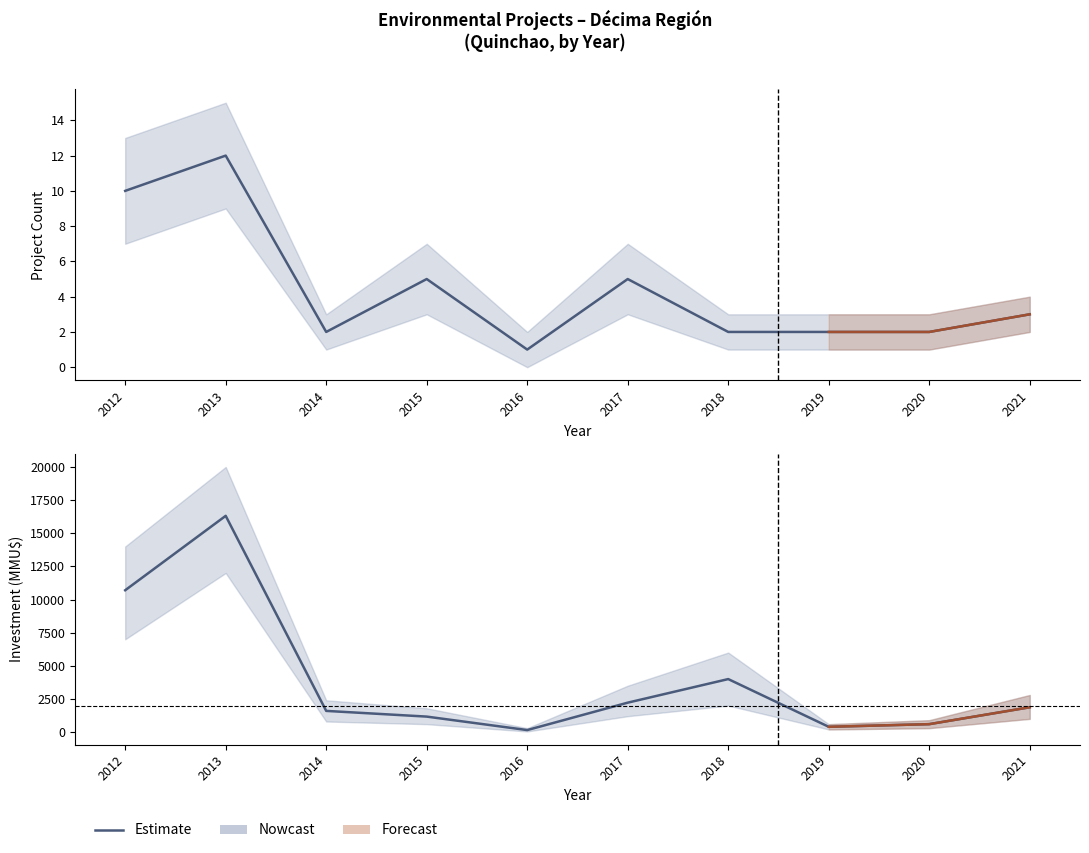

Approximately how many times larger is the value at 2012 compared to 2021?

5.7